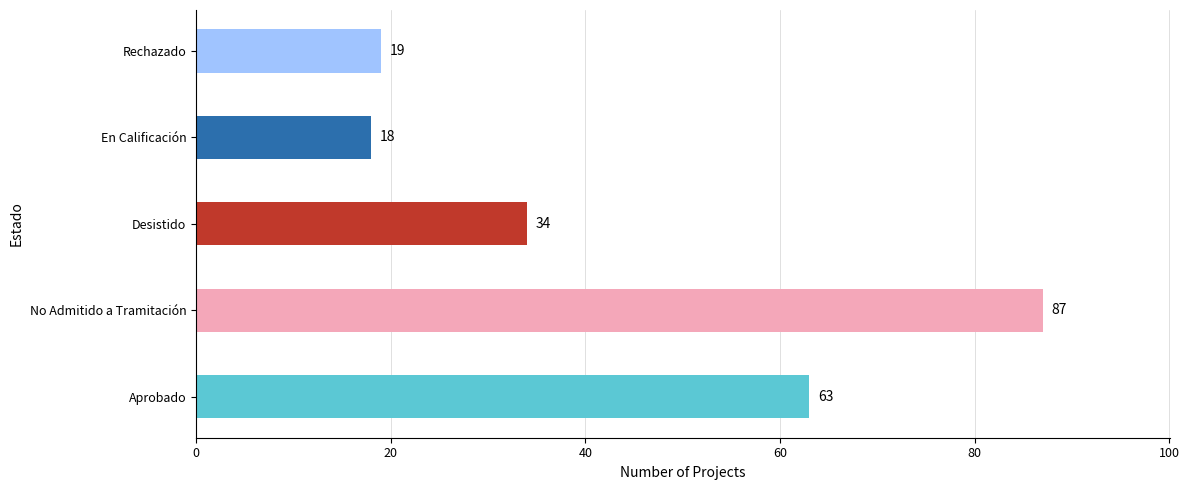

Are the bars grouped side by side (vs. stacked)?

No